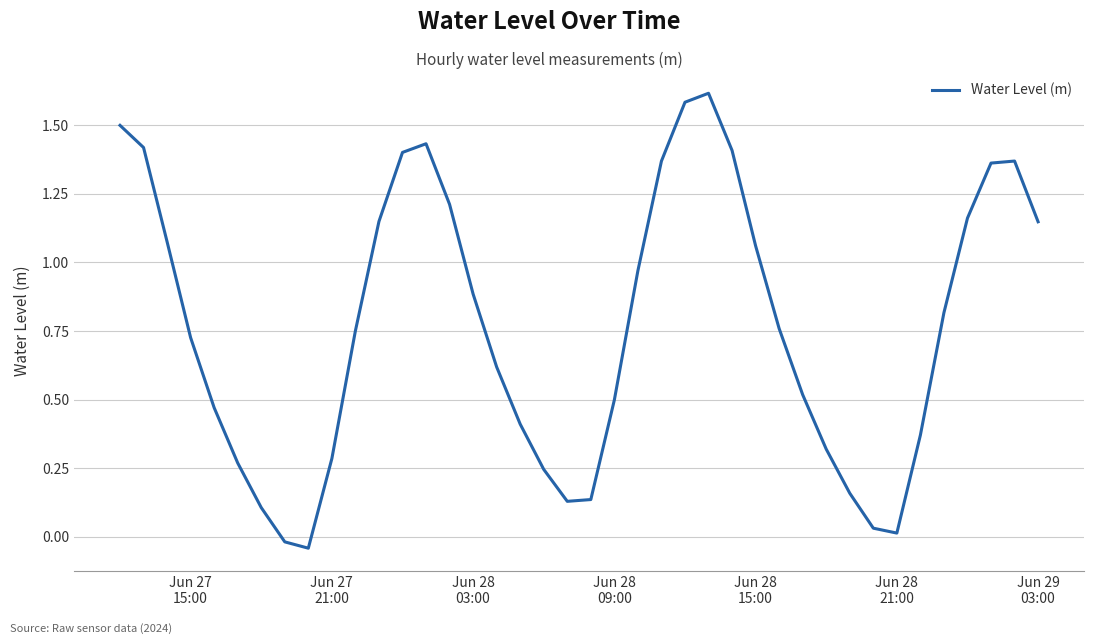

What is the greatest value displayed?

1.6